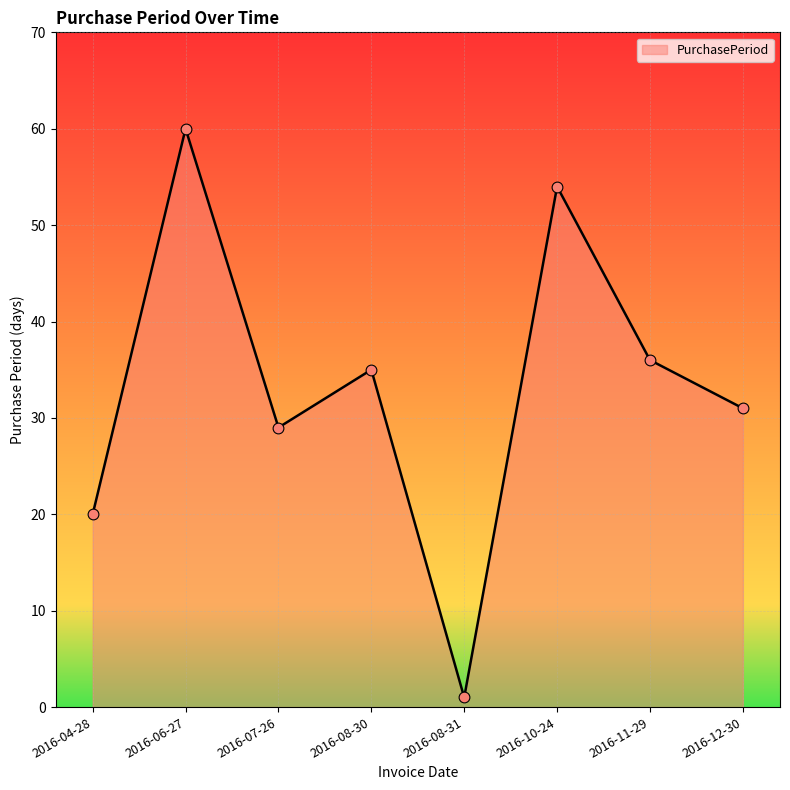

What is the ratio of the value at 2016-10-24 to the value at 2016-11-29?

1.5